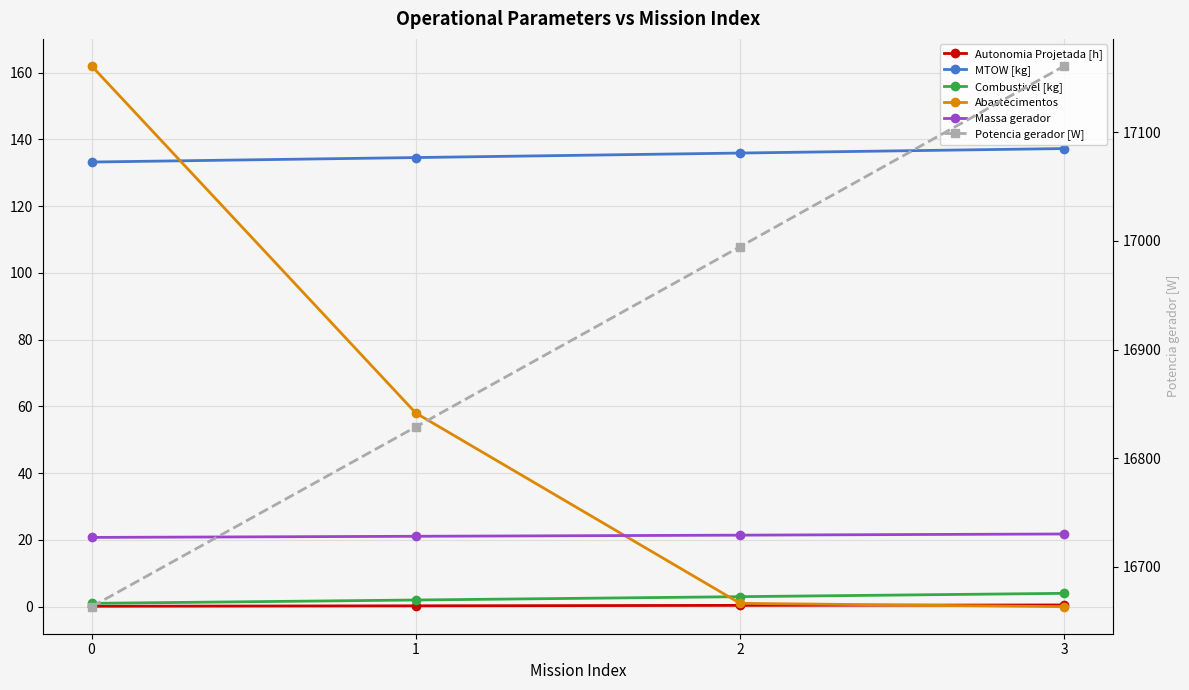

How many lines are shown in the chart?

6